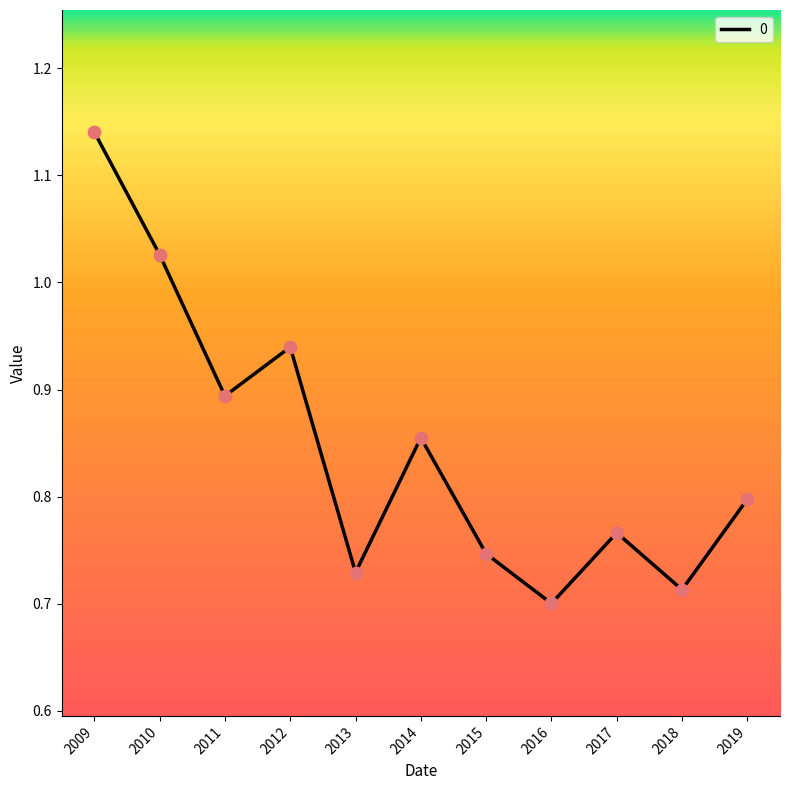

Between 2019 and 2012, which is larger?

2012